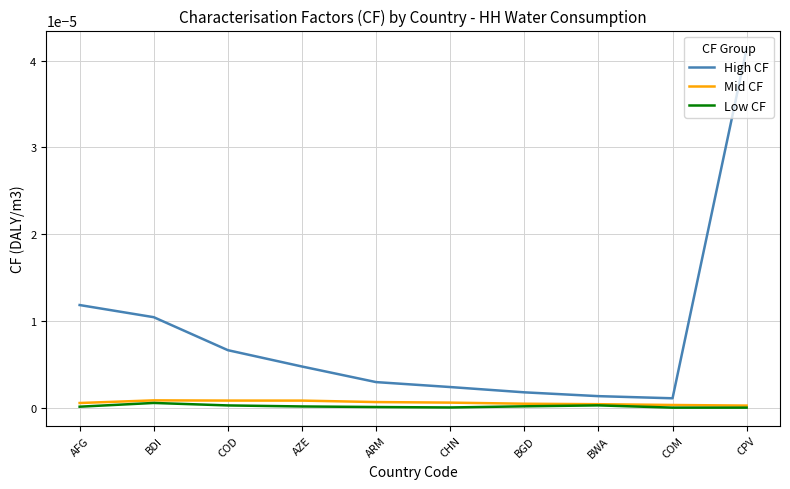

At which category is the sum across all series the highest?

CPV